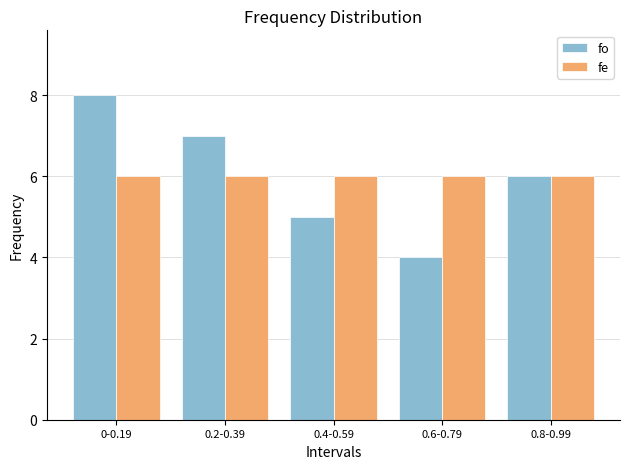

Reading left to right, extract all data points from this chart.

fo: 0-0.19=8	0.2-0.39=7	0.4-0.59=5	0.6-0.79=4	0.8-0.99=6
fe: 0-0.19=6	0.2-0.39=6	0.4-0.59=6	0.6-0.79=6	0.8-0.99=6